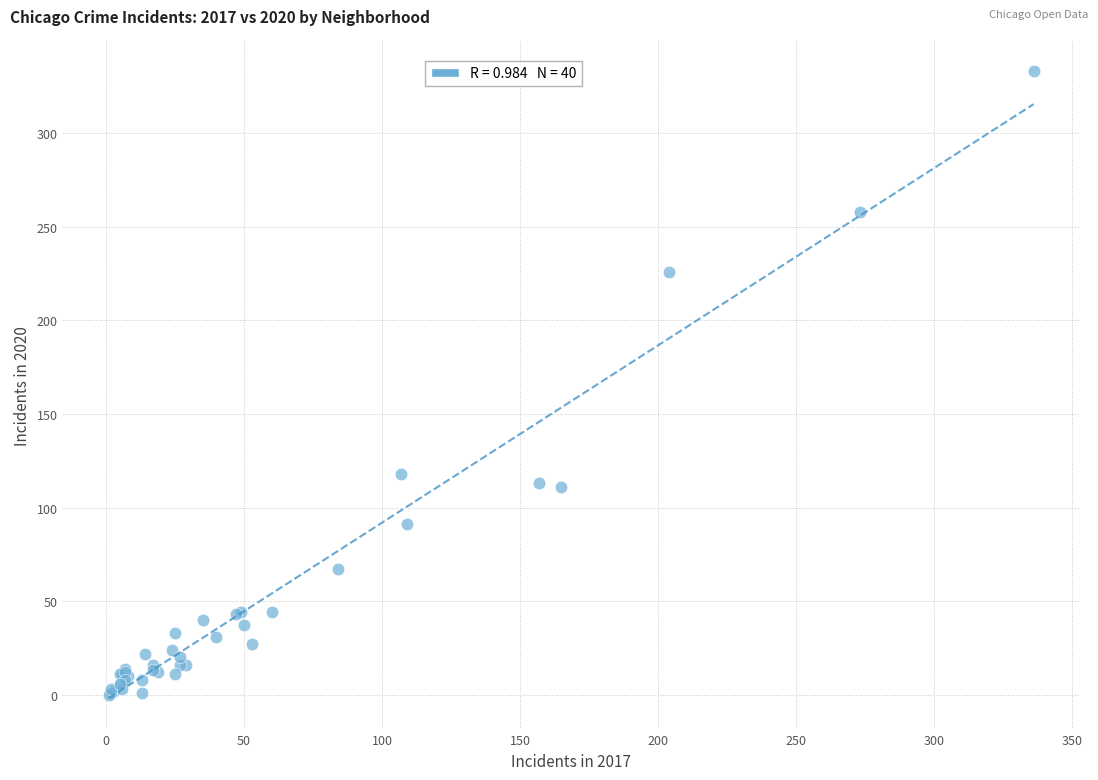

What Y value in the scatter plot is closest to 166?

118